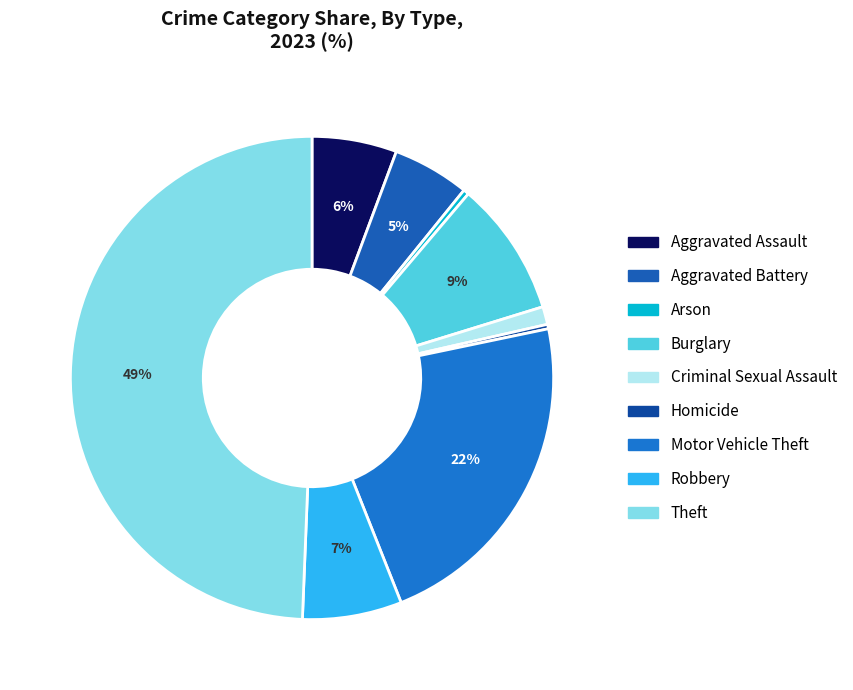

To the nearest percent, what is the average slice percentage?

11%